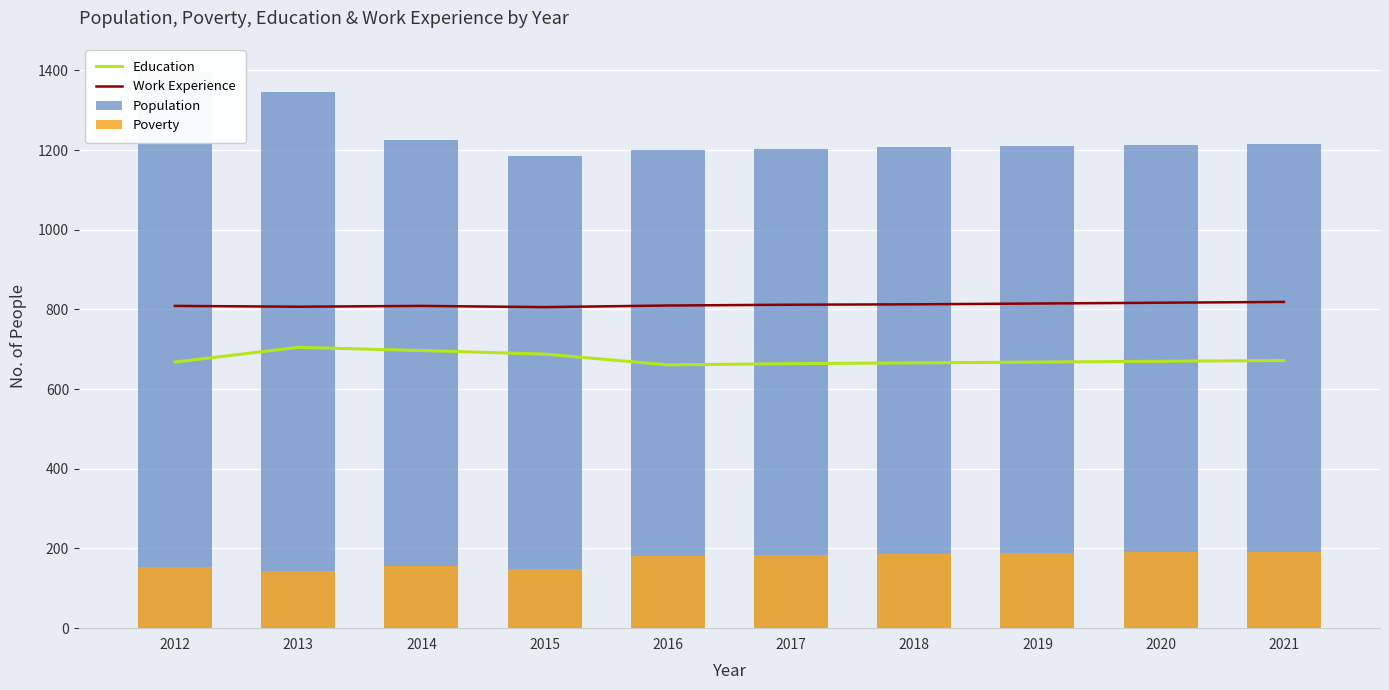

What are all the series names shown in the legend?

Education, Work Experience, Population, Poverty